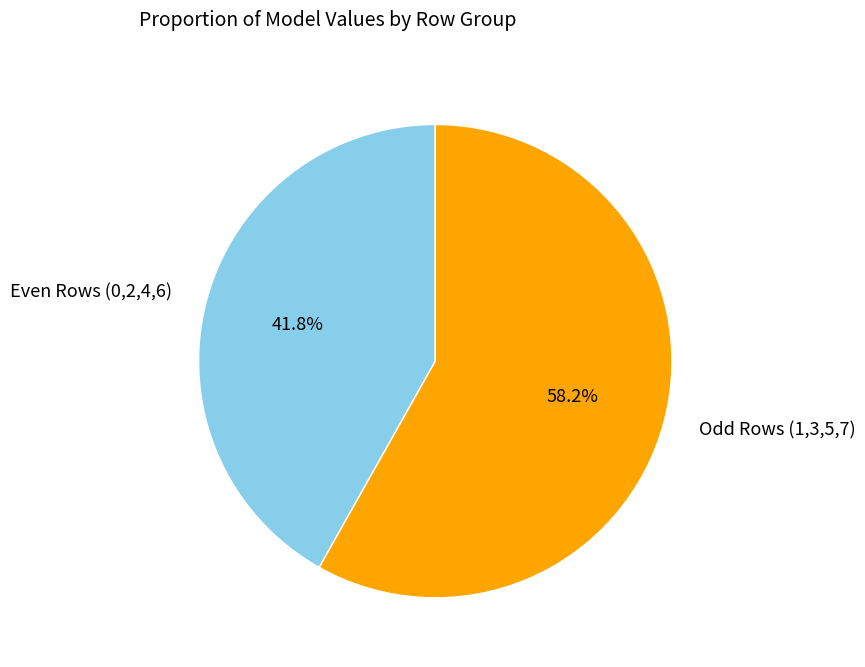

Is there any slice that represents more than half of the pie?

Yes